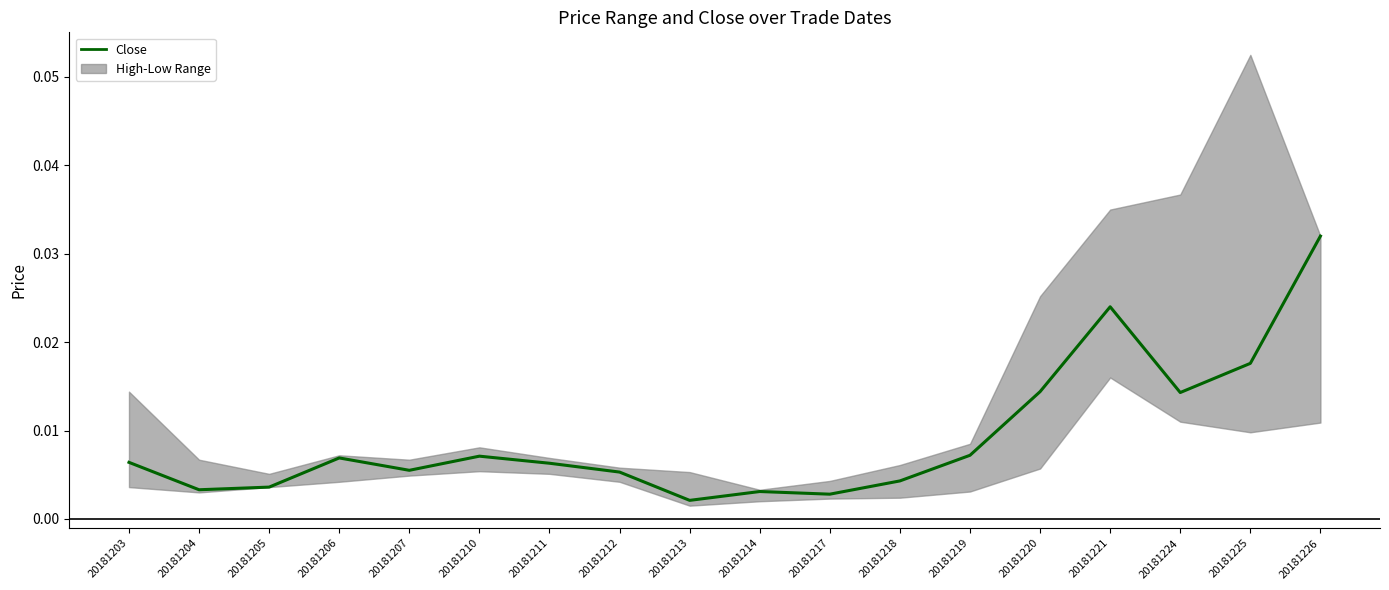

Is it true that the value at 20181211 is 0.0?

False